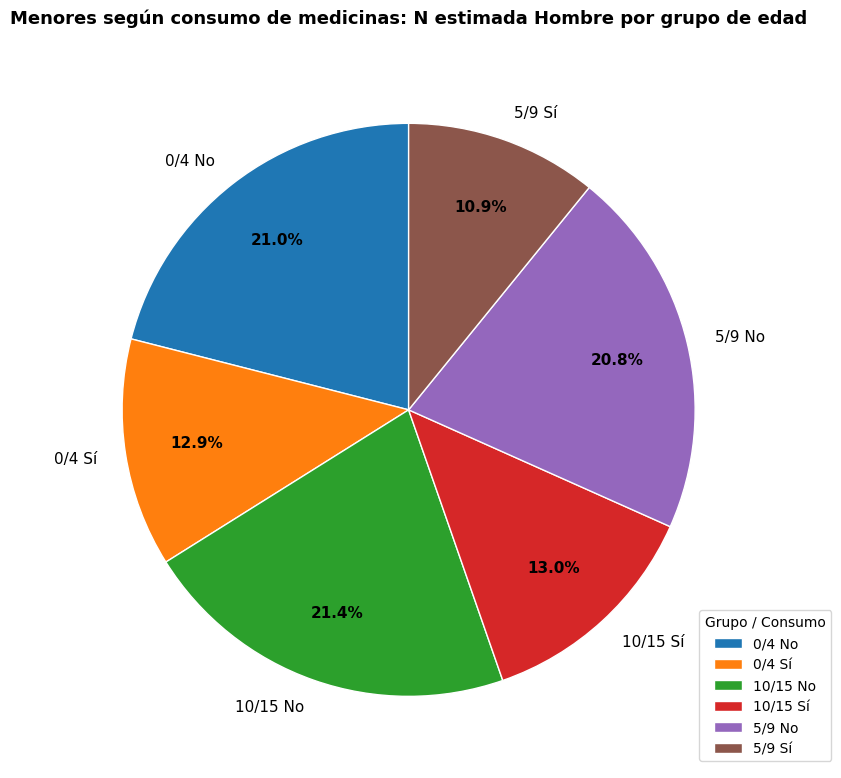

Count the number of slices in the pie.

6